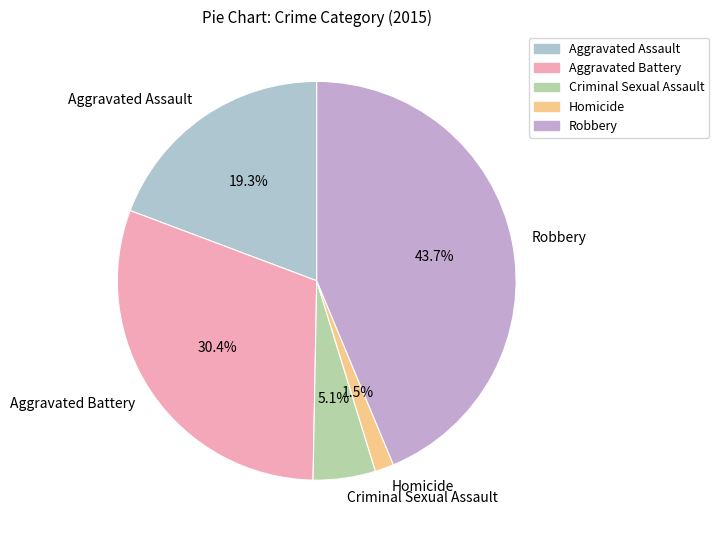

Which category has the biggest portion of the pie?

Robbery